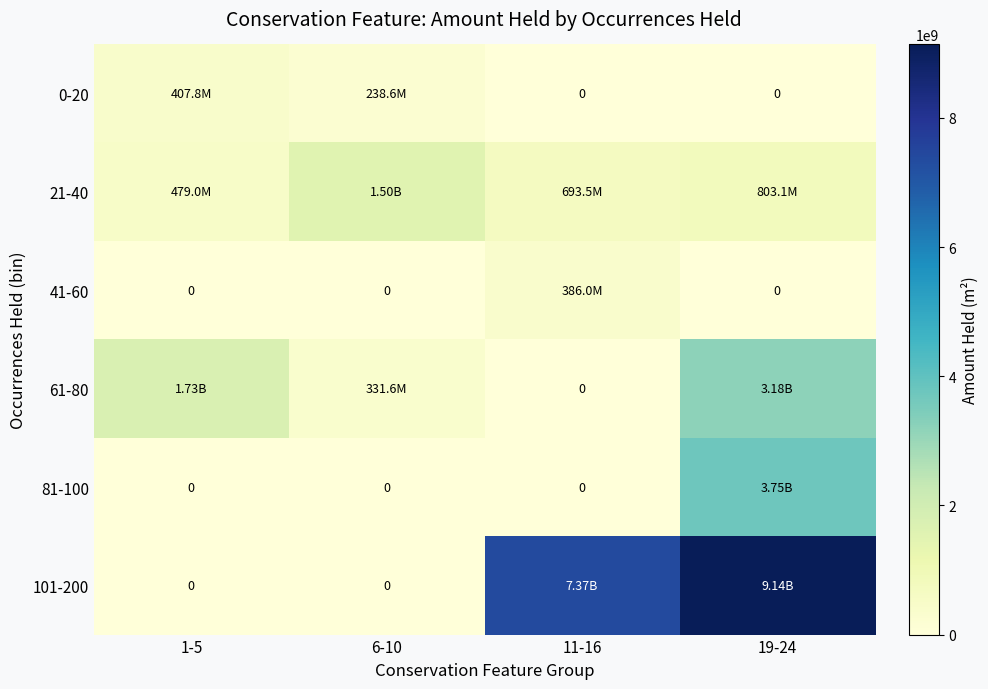

At 19-24, list the series in order from smallest to largest.

0-20, 41-60, 21-40, 61-80, 81-100, 101-200